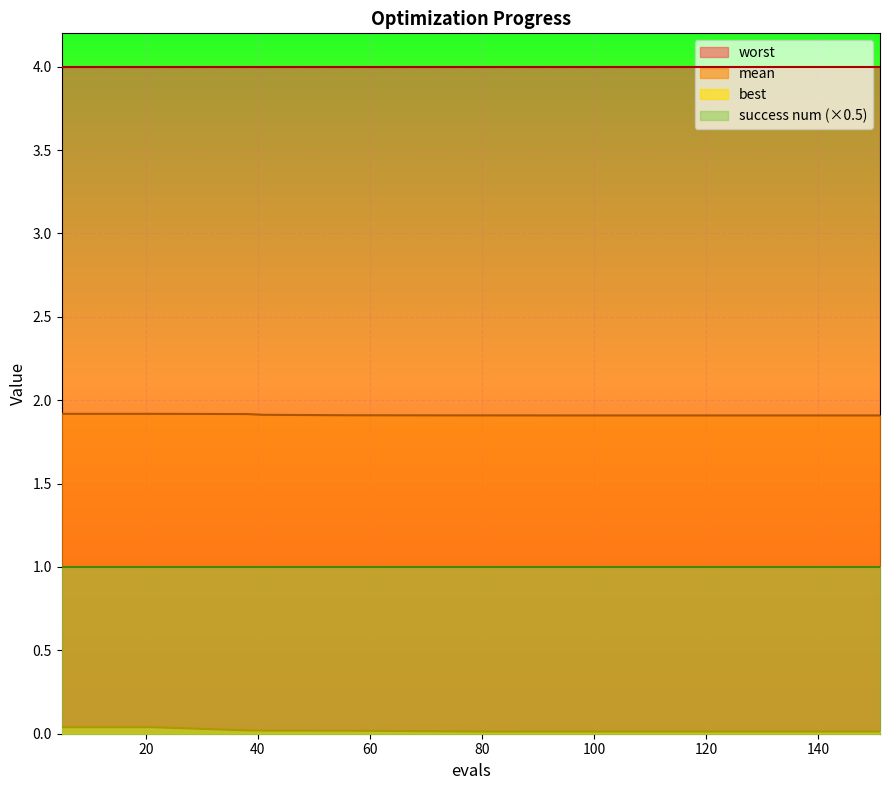

Which series has the largest total across all categories?

worst